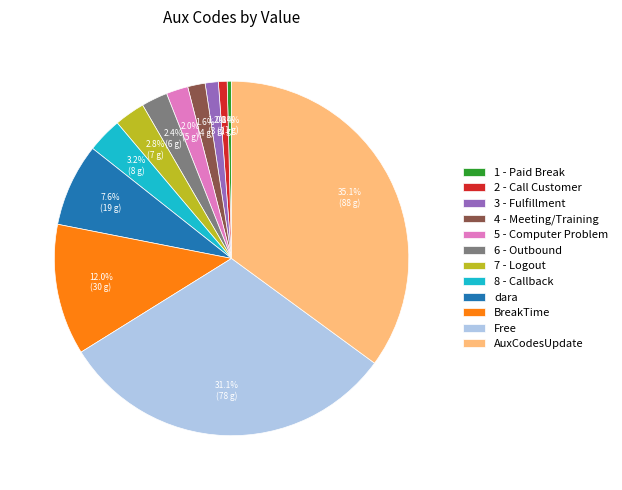

Does 6 - Outbound account for over 50% of the chart?

No